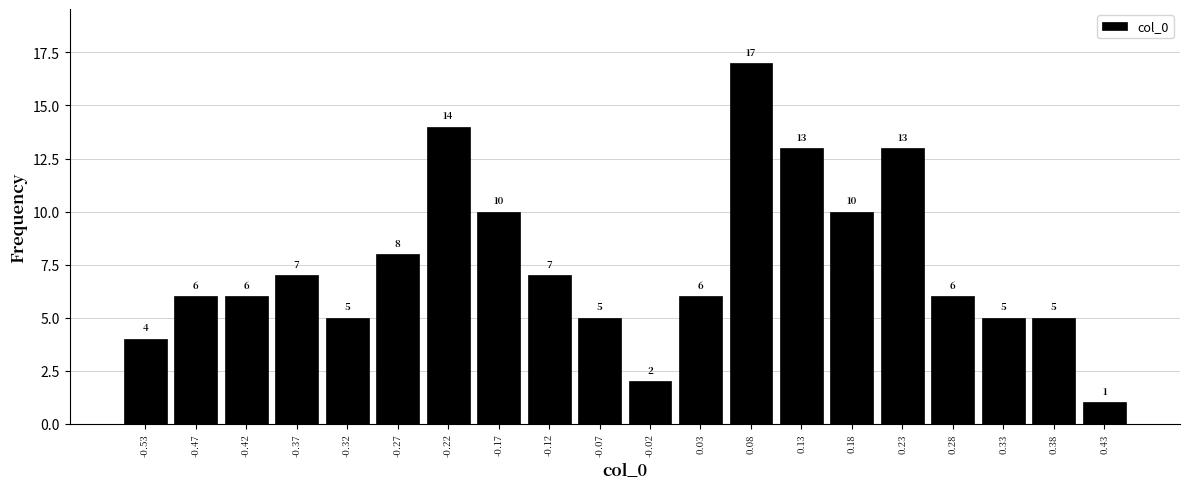

Which range on the x-axis has the tallest bar?

0.05 to 0.10